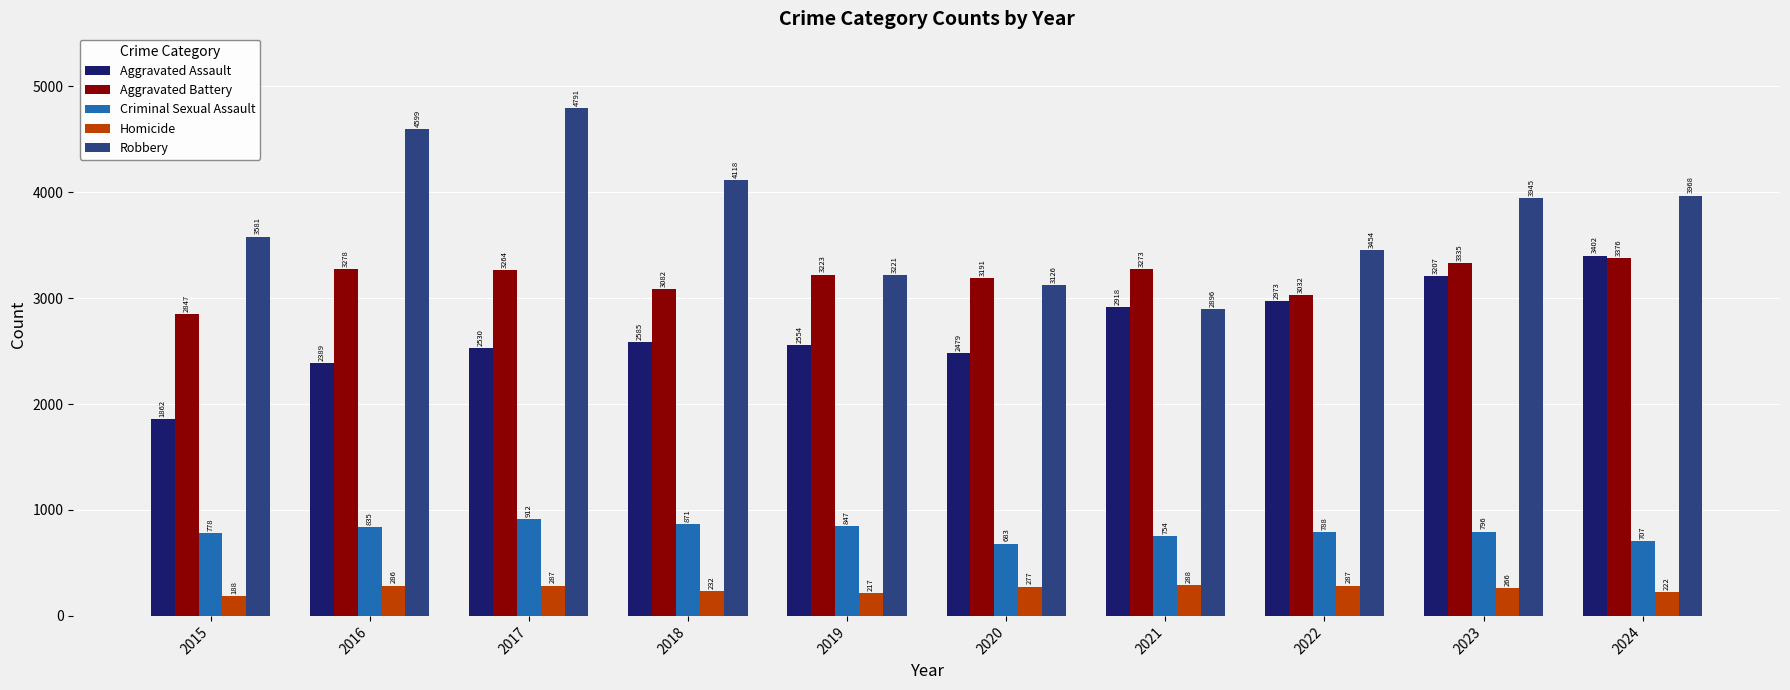

List the labels in order of Robbery value, largest first.

2017, 2016, 2018, 2024, 2023, 2015, 2022, 2019, 2020, 2021